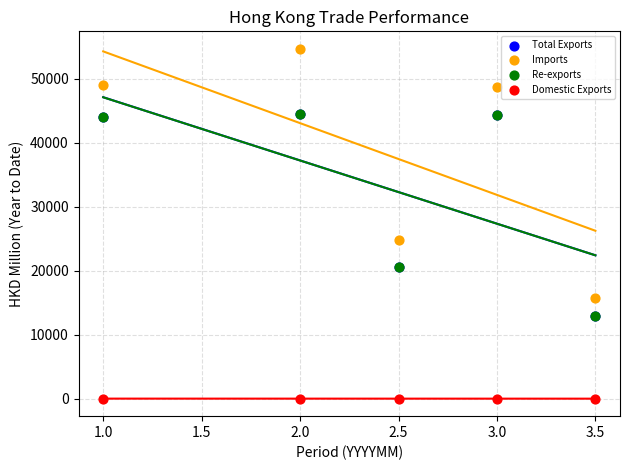

Which series reaches the maximum Y coordinate?

Imports